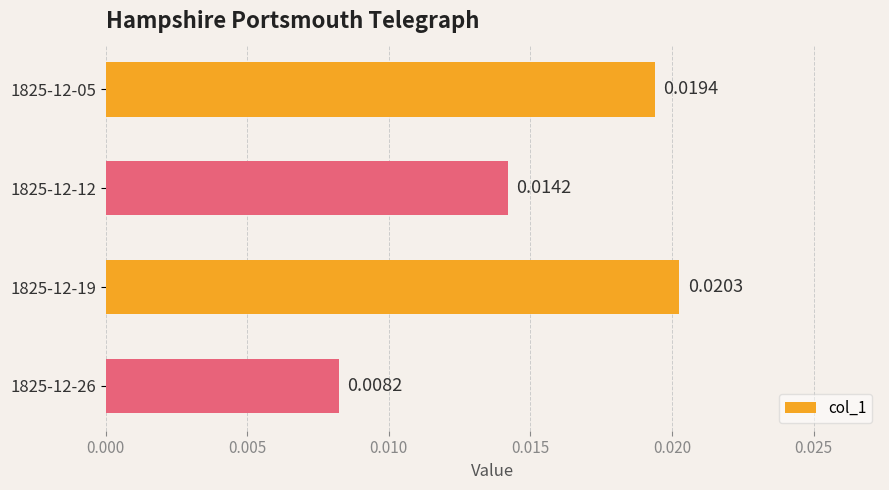

Are the bars horizontal?

Yes